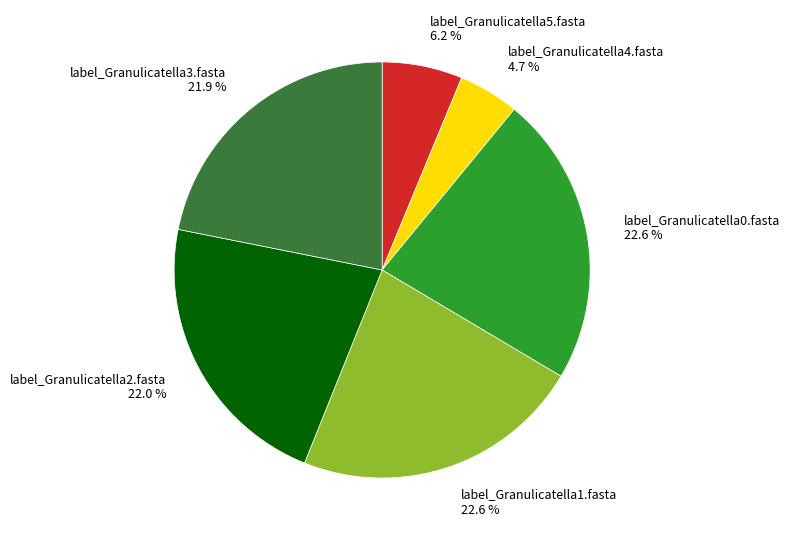

To the nearest percent, what is the combined percentage of label_Granulicatella0.fasta and label_Granulicatella2.fasta?

45%